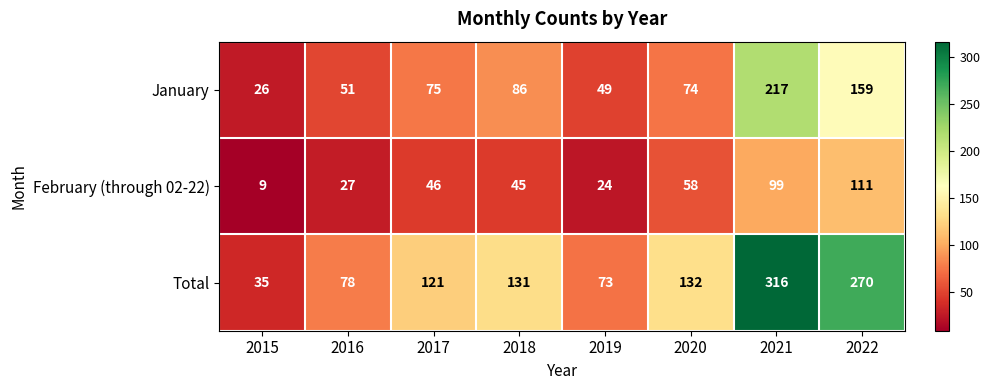

What is the sum of the February (through 02-22) values at 2015 and 2019?

33